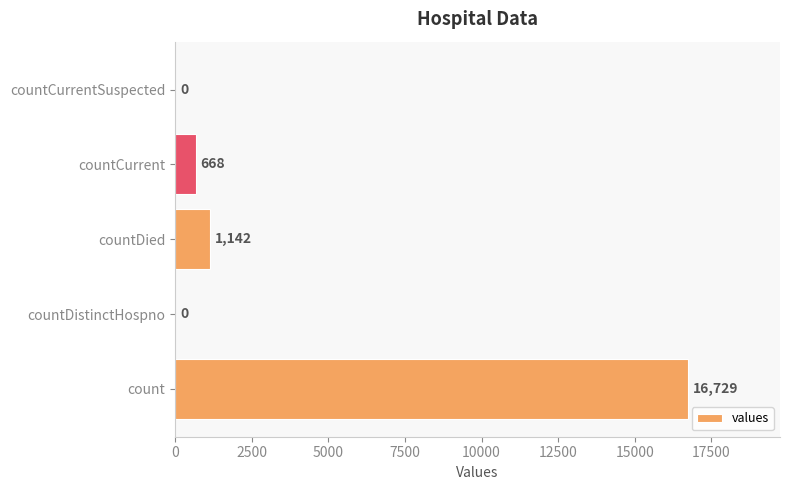

True or false: the data shows 7080 at count.

False